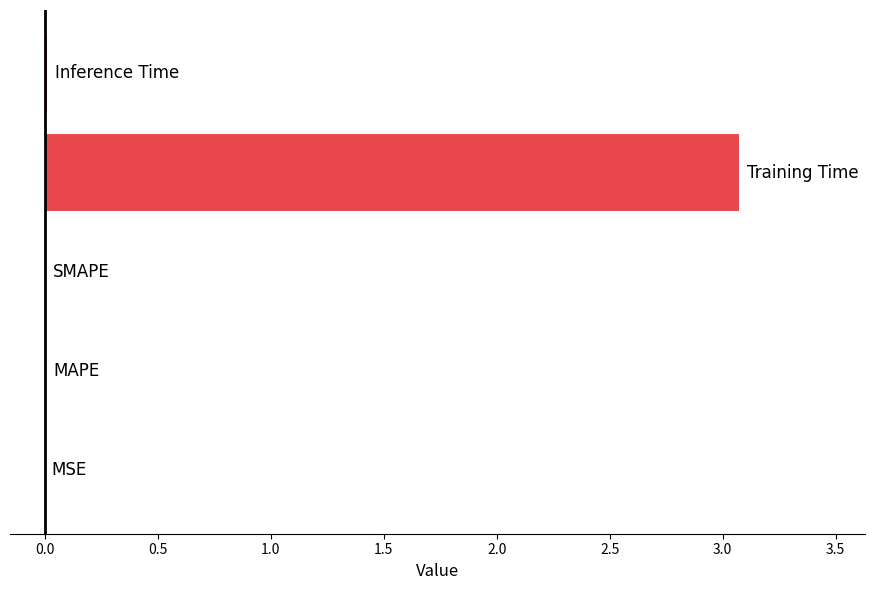

Are the bars horizontal?

Yes